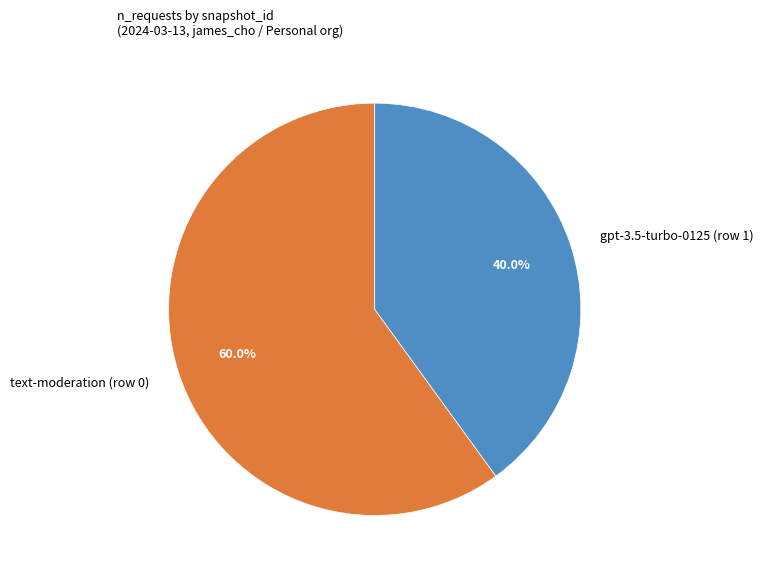

To the nearest percent, what portion does text-moderation (row 0) represent?

60%